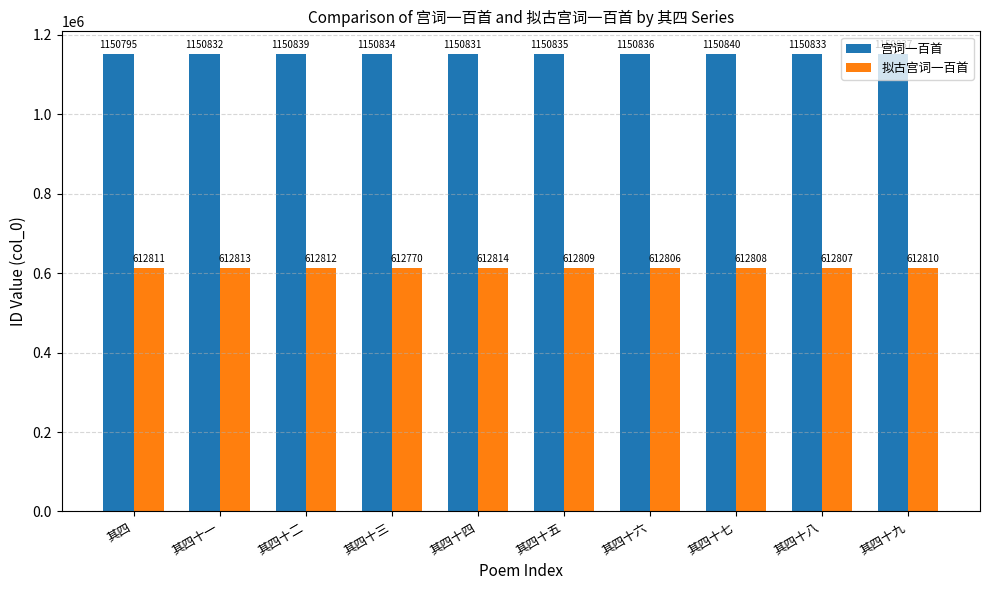

The 拟古宫词一百首 series shows 612809 at 其四十五. True or false?

True